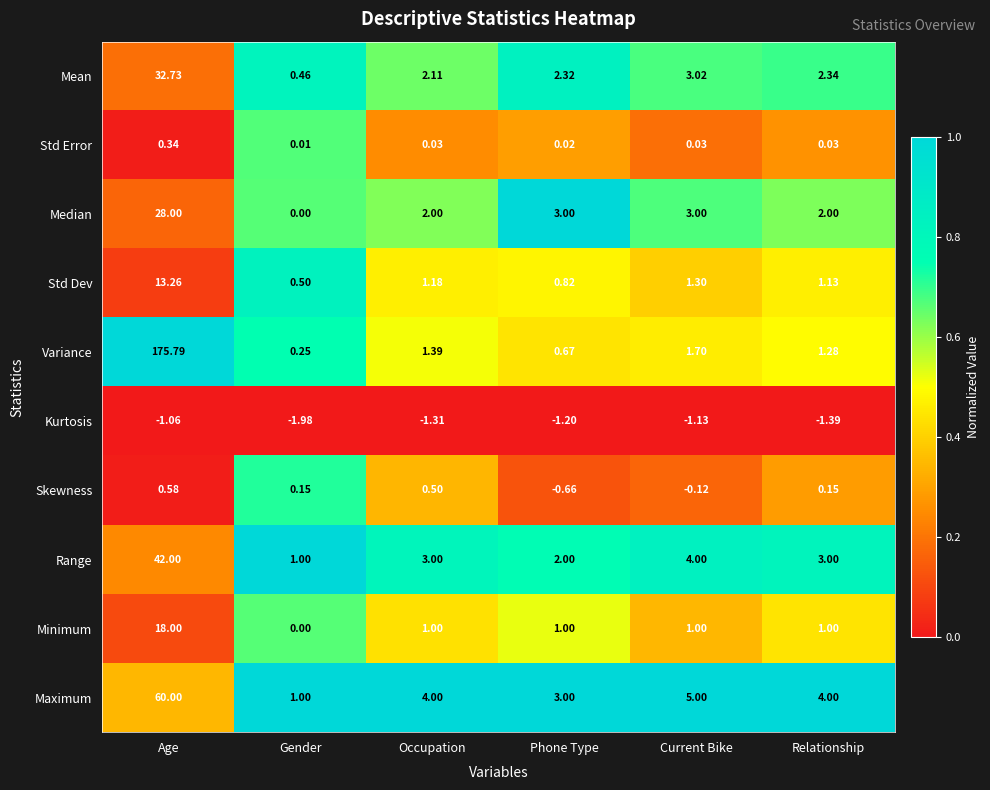

Where does the Std Dev series first go above 1?

Age